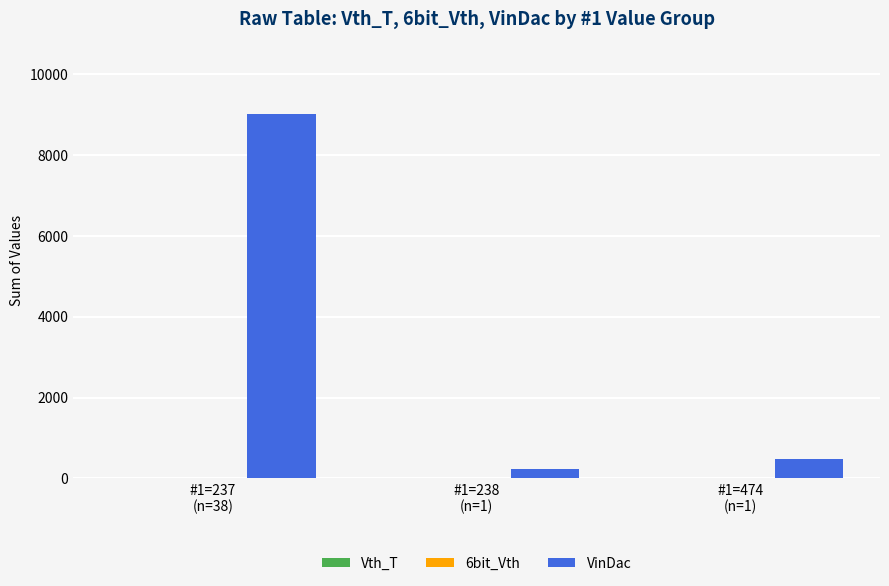

Reading left to right, list all the values displayed in this chart.

9006	238	474